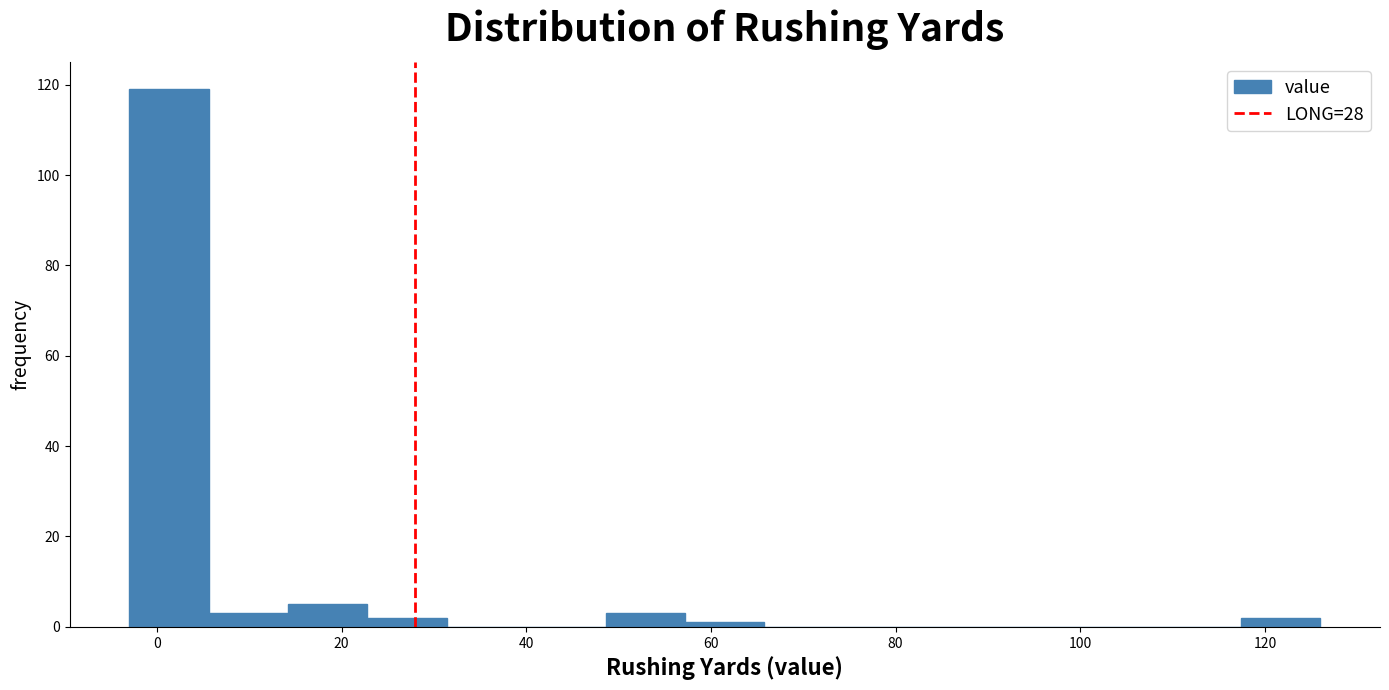

Over which range of the x-axis is the bar tallest?

-3.0 to 5.6